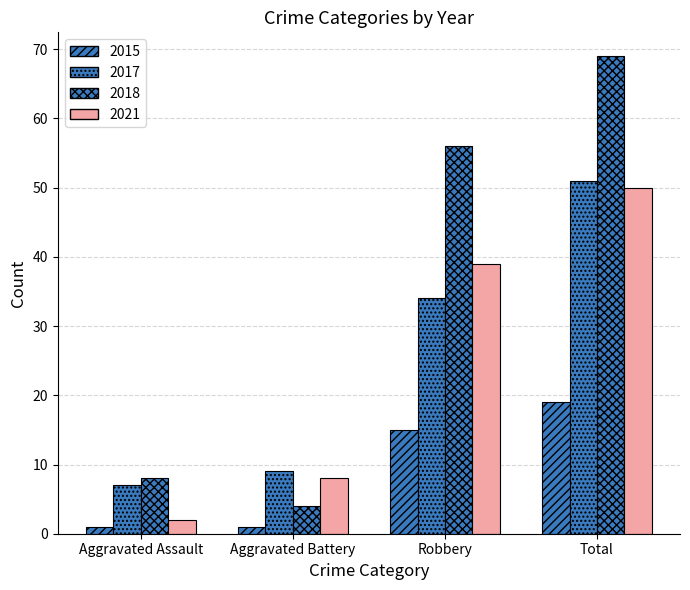

List the labels in order of 2015 value, smallest first.

Aggravated Assault, Aggravated Battery, Robbery, Total